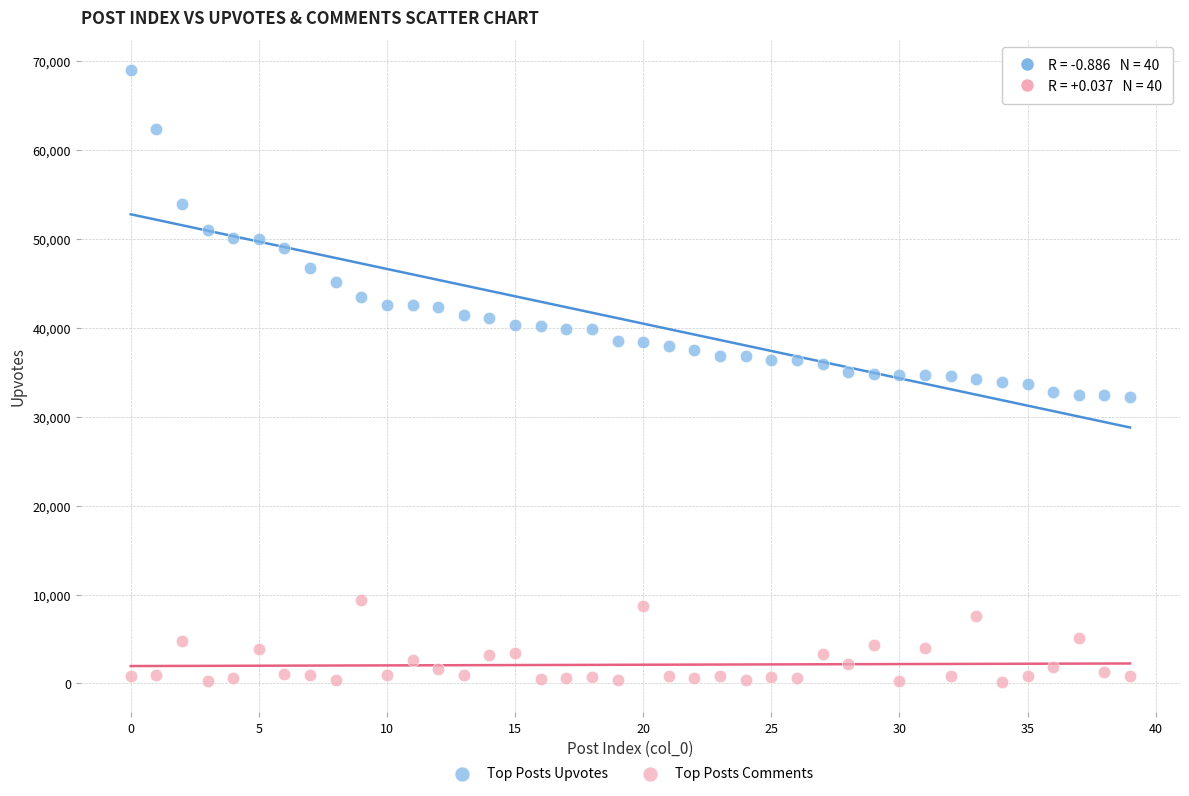

Which series has the widest spread of Y values?

Top Posts Upvotes